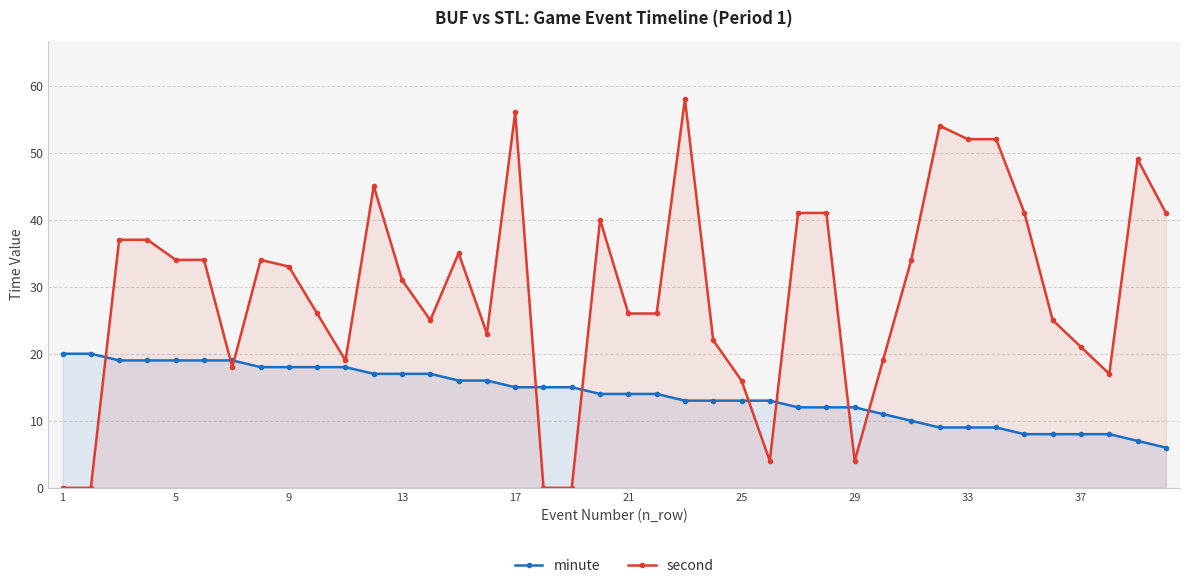

Which category has the lowest value across all series?

1